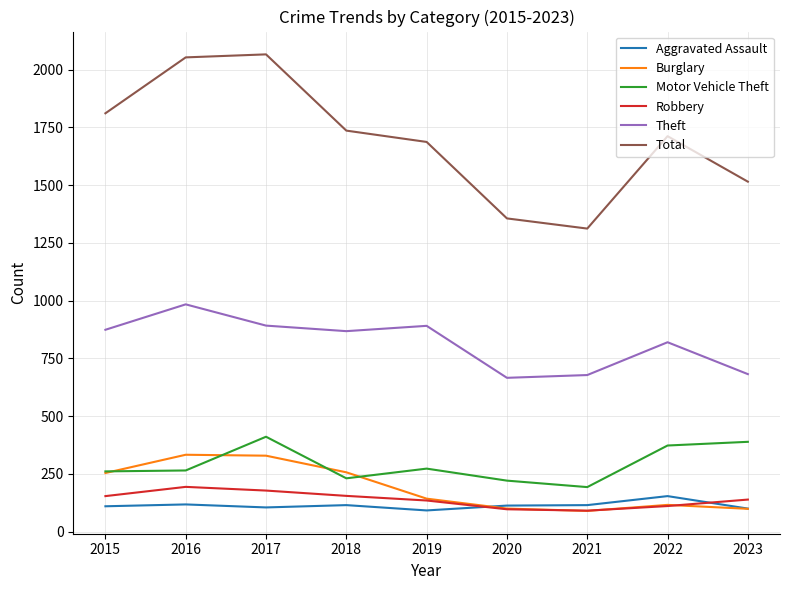

Between 2016 and 2018, which series saw the biggest shift?

Total